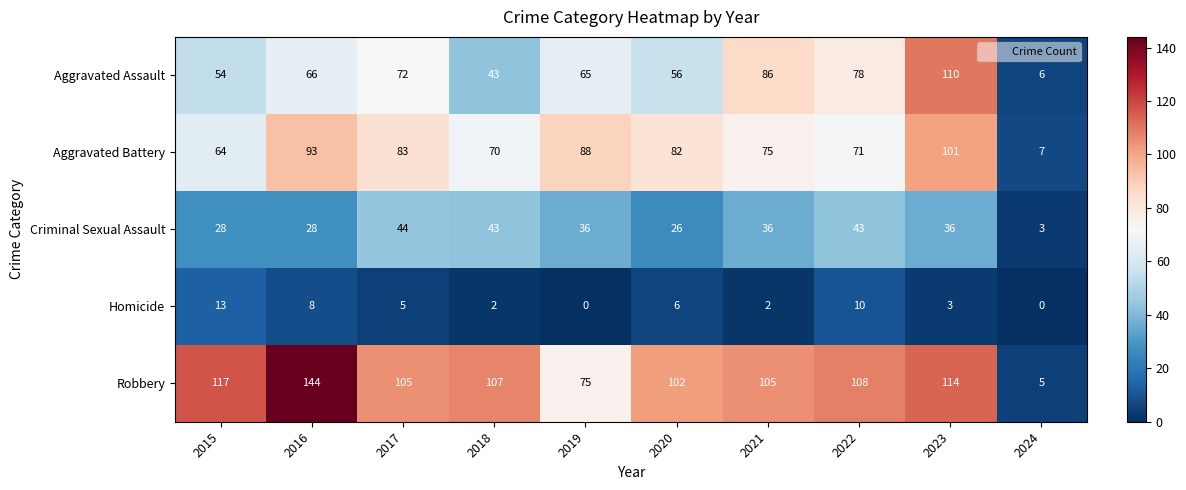

Where does the Criminal Sexual Assault series first go above 36?

2017